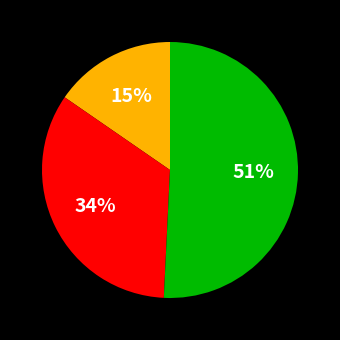

To the nearest percent, what is the average slice percentage?

33%